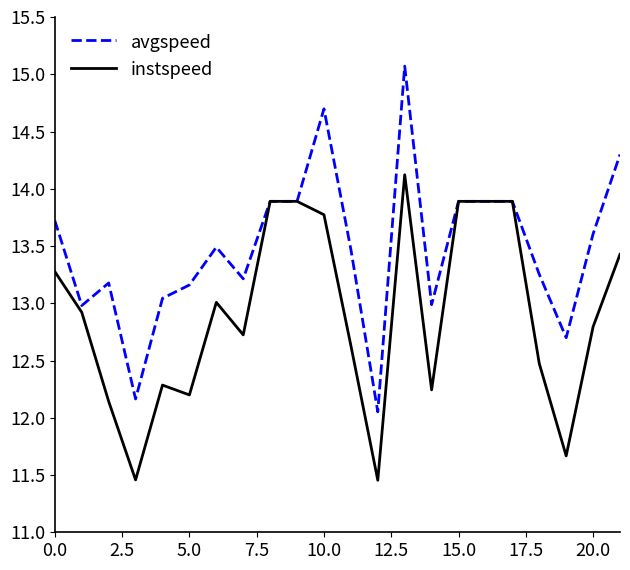

List the series in order of their peak value, lowest first.

instspeed, avgspeed